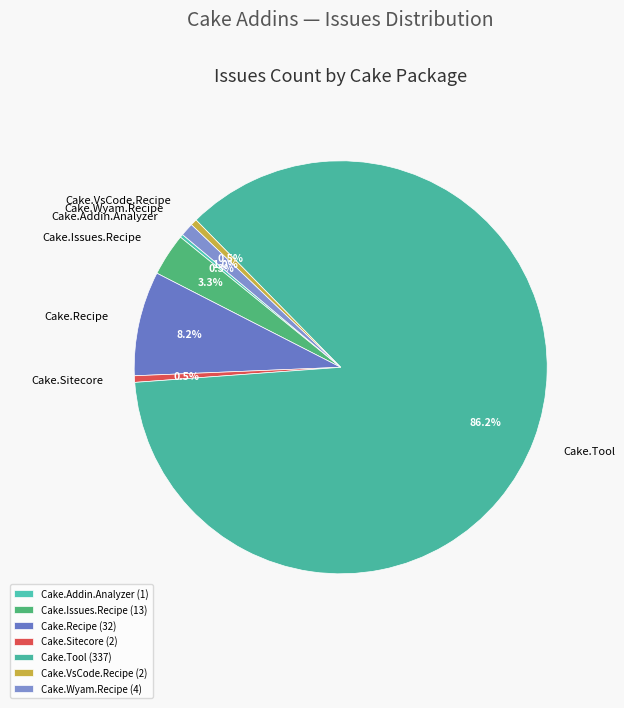

To the nearest percent, what is the difference between the largest and smallest slice percentages?

86%